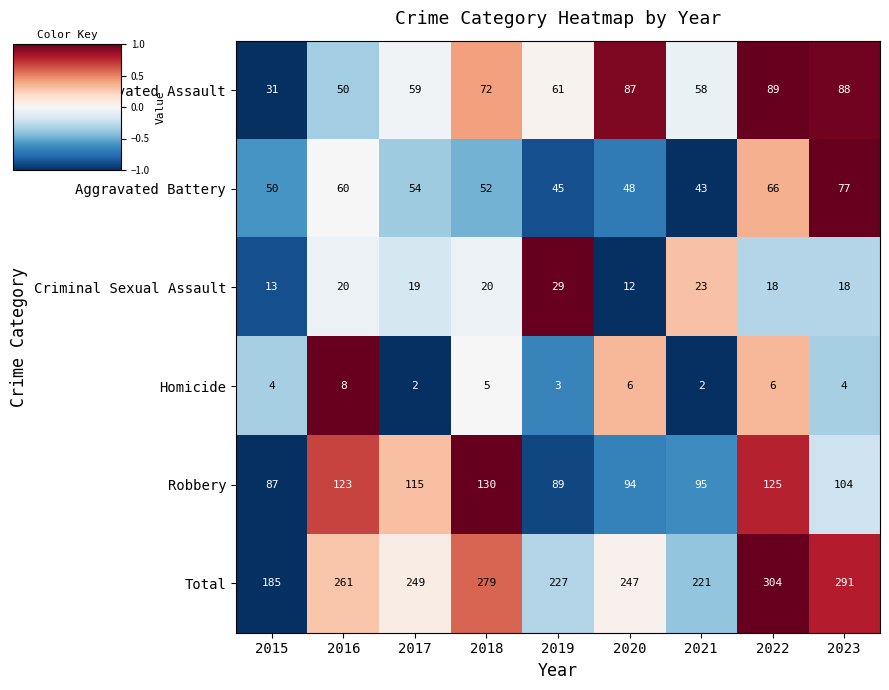

At which label does Criminal Sexual Assault first exceed 19?

2016